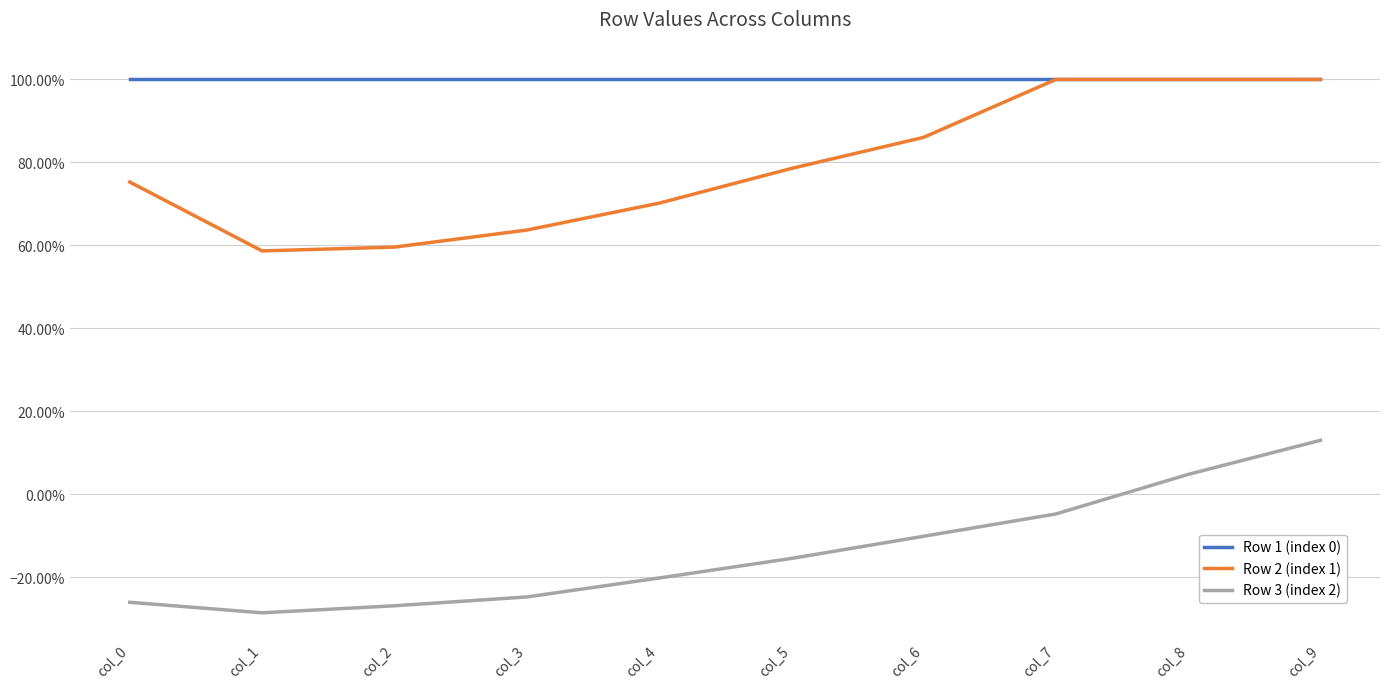

Does the chart display data point markers on the line(s)?

No